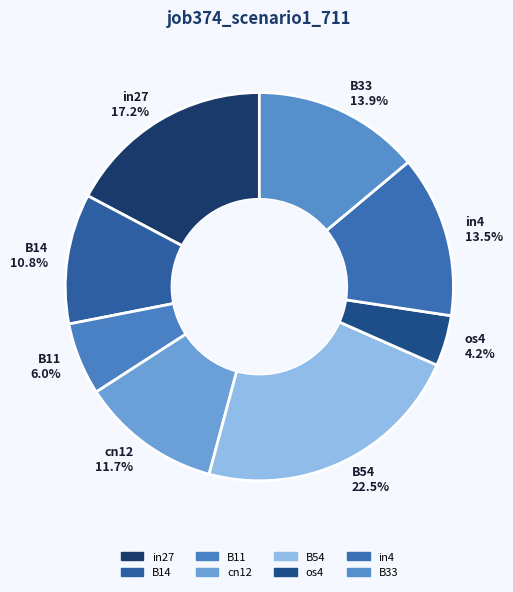

Does os4 account for over 50% of the chart?

No